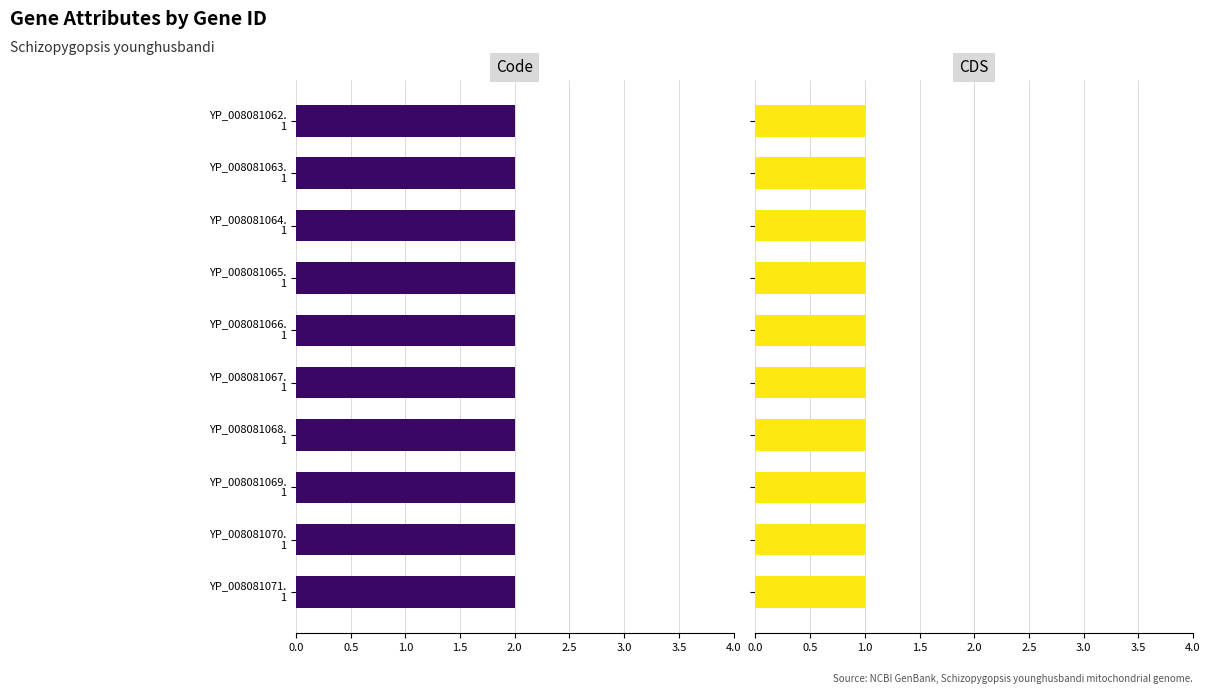

Does the chart contain any negative values?

No